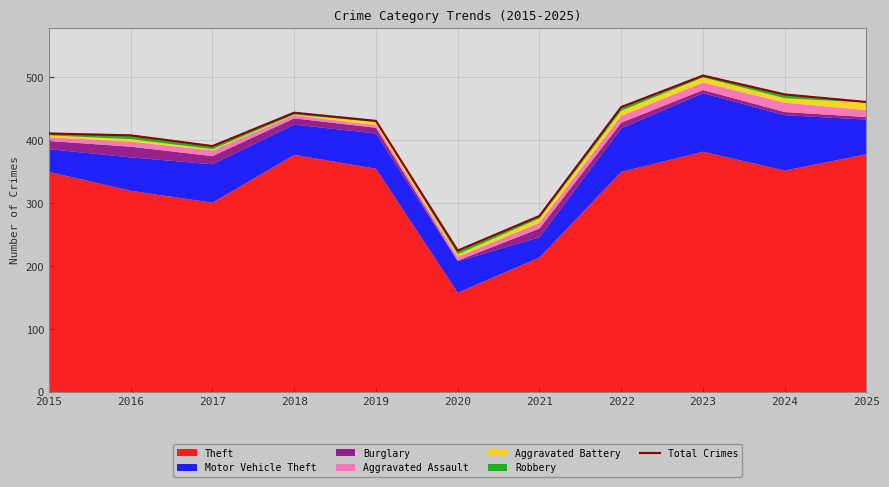

List the labels in order of value, largest first.

2023, 2024, 2025, 2022, 2018, 2019, 2015, 2016, 2017, 2021, 2020